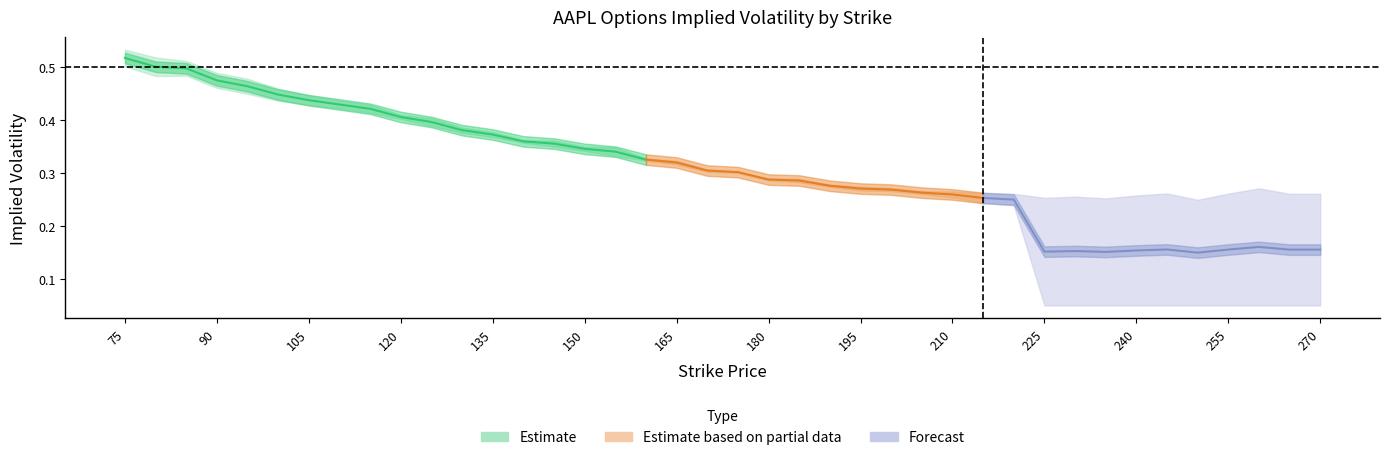

Does the chart have visible grid lines?

No